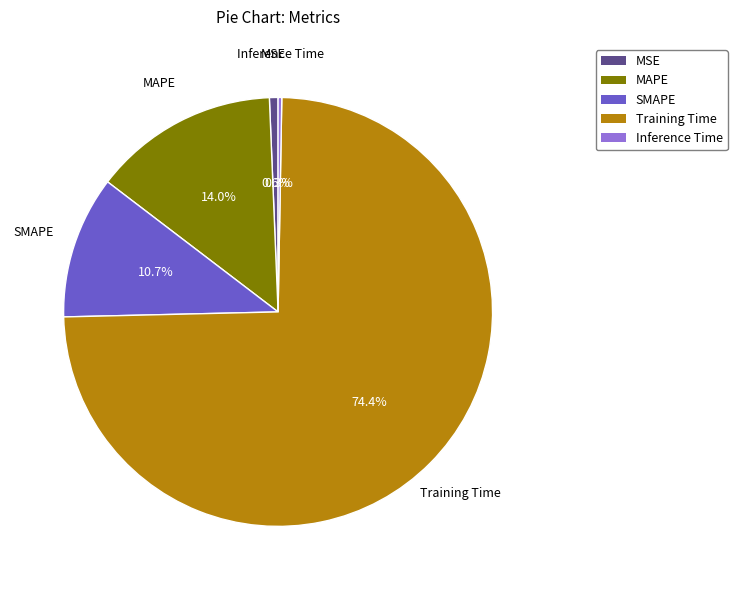

To the nearest percent, what portion does Training Time represent?

74%